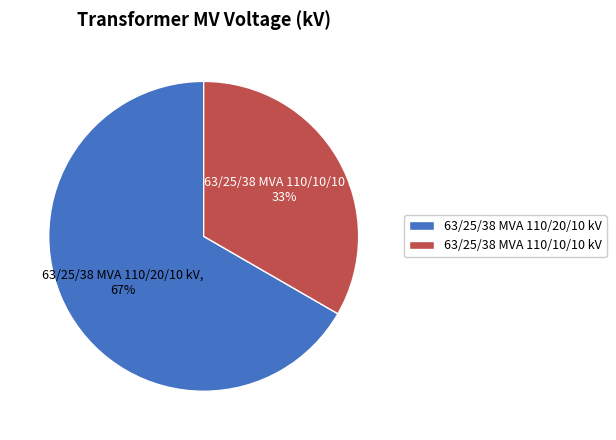

To the nearest percent, what portion does 63/25/38 MVA 110/20/10 kV represent?

67%